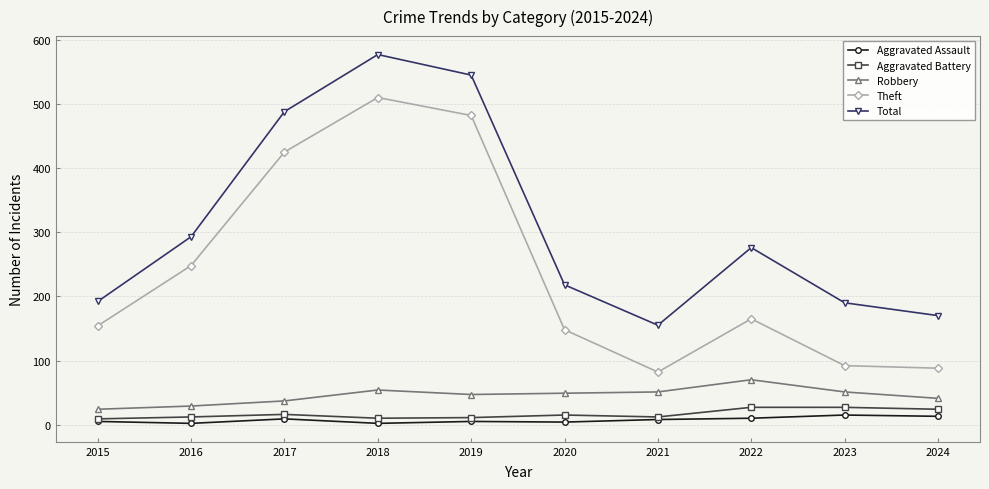

True or false: Theft has more than 1 interior local peaks.

True